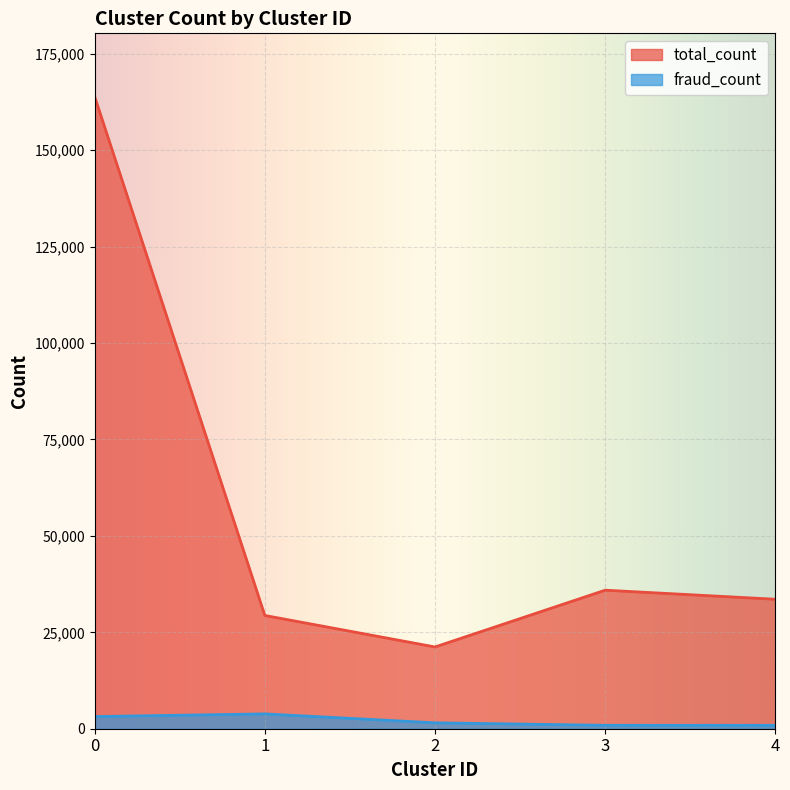

Reading left to right, what are all the values shown in this chart?

total_count: 163930	29369	21203	35924	33574
fraud_count: 3151	3842	1530	884	875